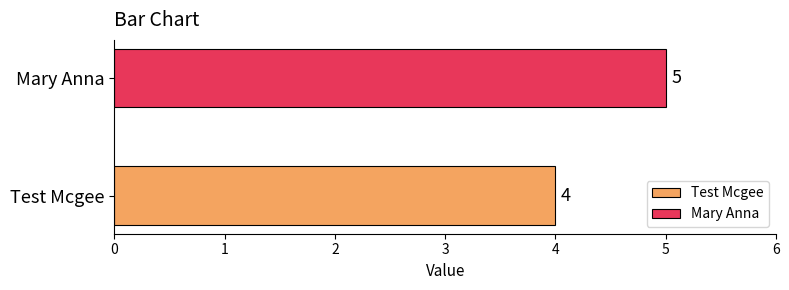

Rank the series by their average value, from highest to lowest.

Mary Anna, Test Mcgee